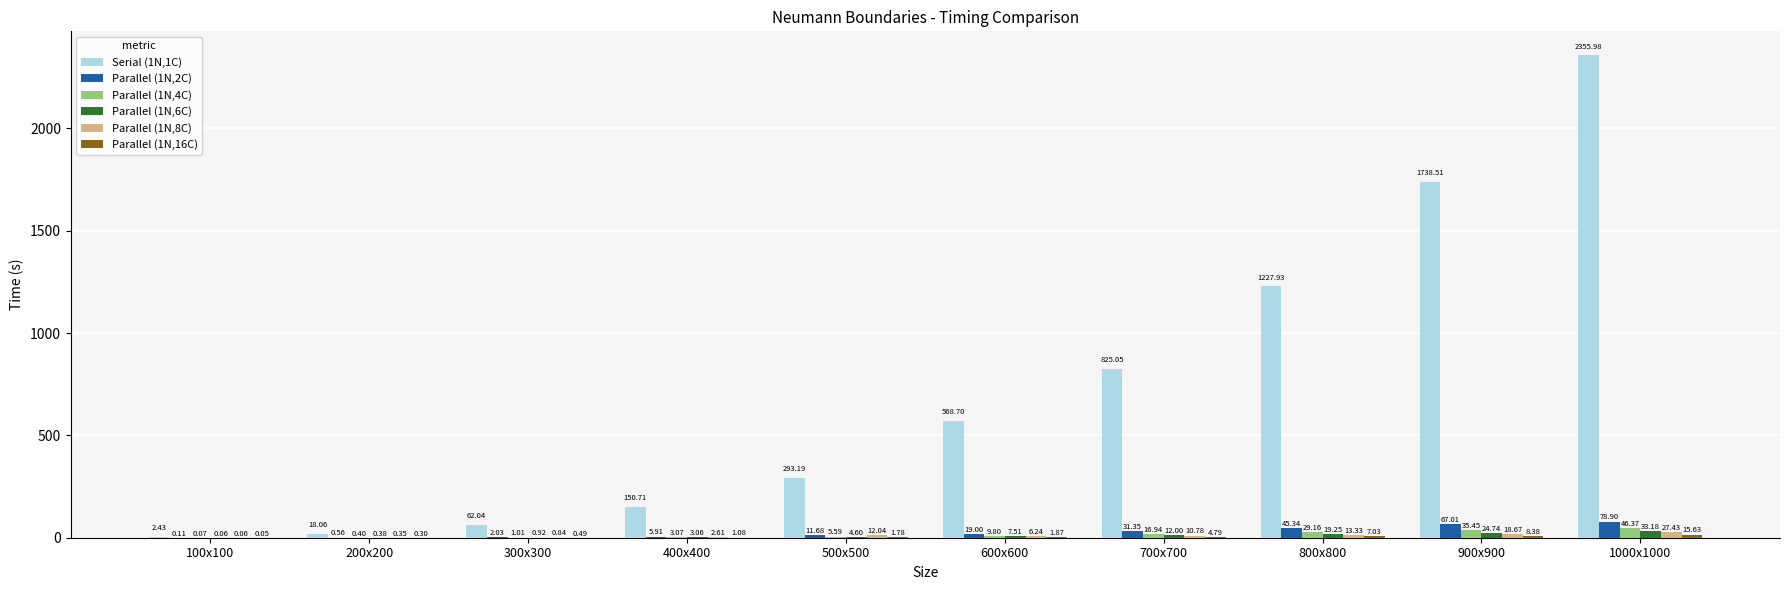

The Serial (1N,1C) series shows 568.7 at 600x600. True or false?

True